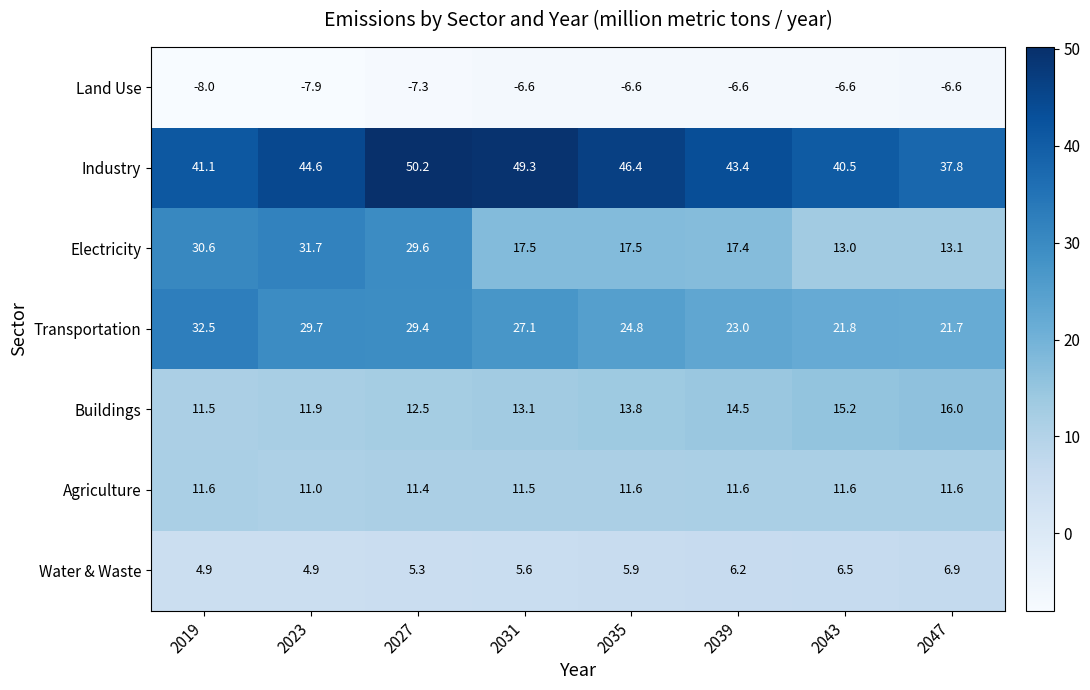

At which category does the chart reach its peak across all series?

2027